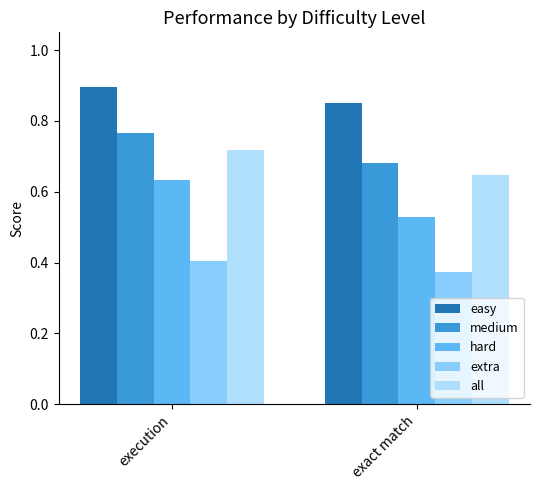

At exact match, list the series in order from largest to smallest.

easy, medium, all, hard, extra